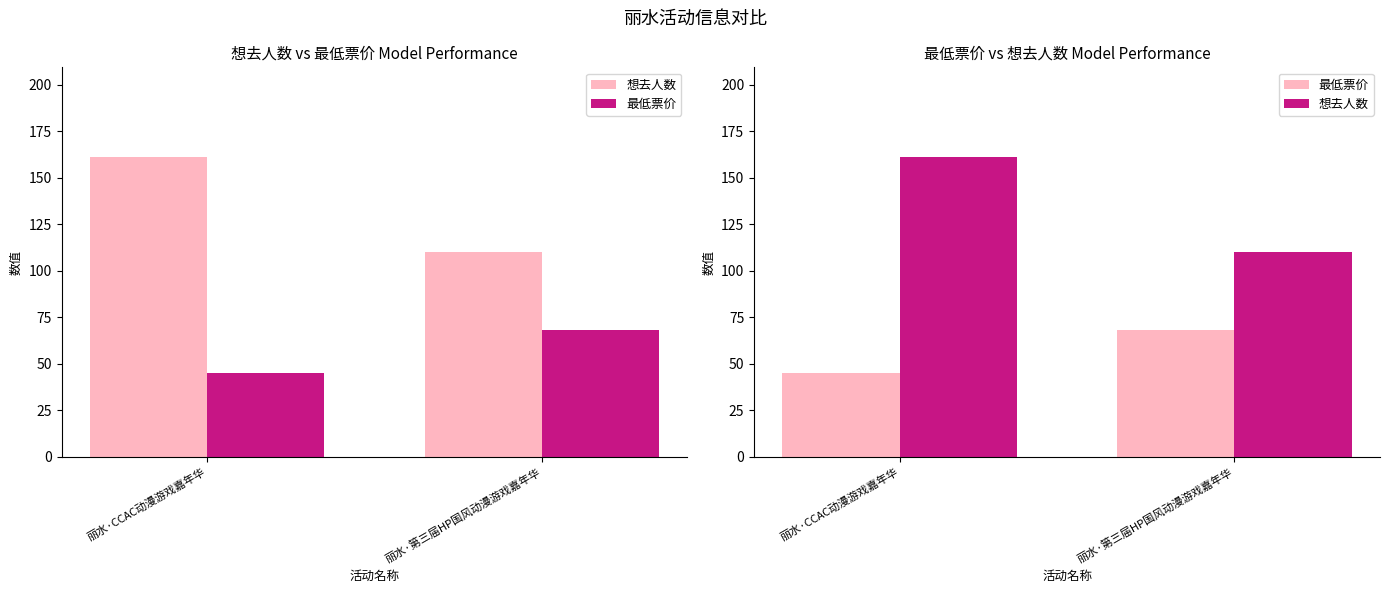

Which series has the largest range (max minus min)?

想去人数